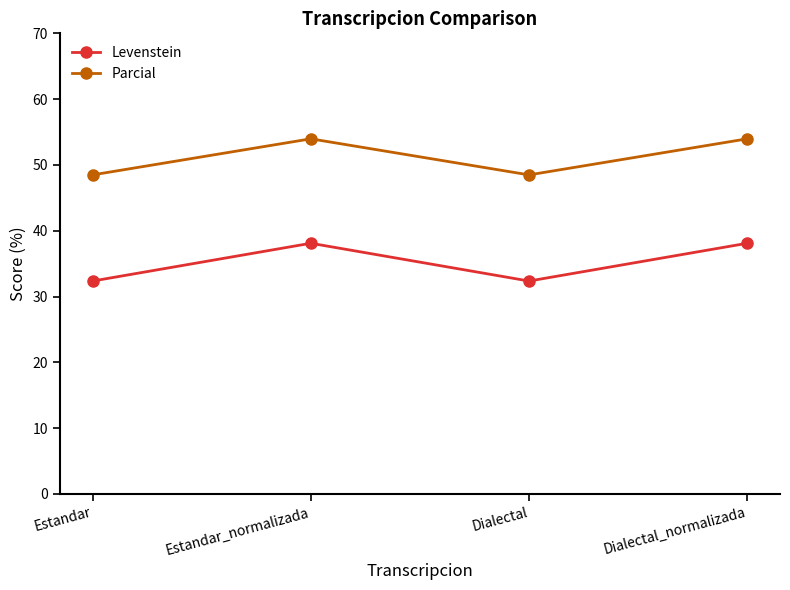

At which category does Parcial reach its first local peak?

Estandar_normalizada